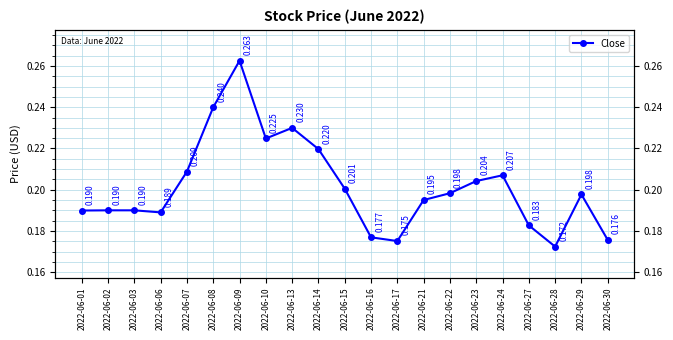

Between 2022-06-17 and 2022-06-01, which is larger?

2022-06-01